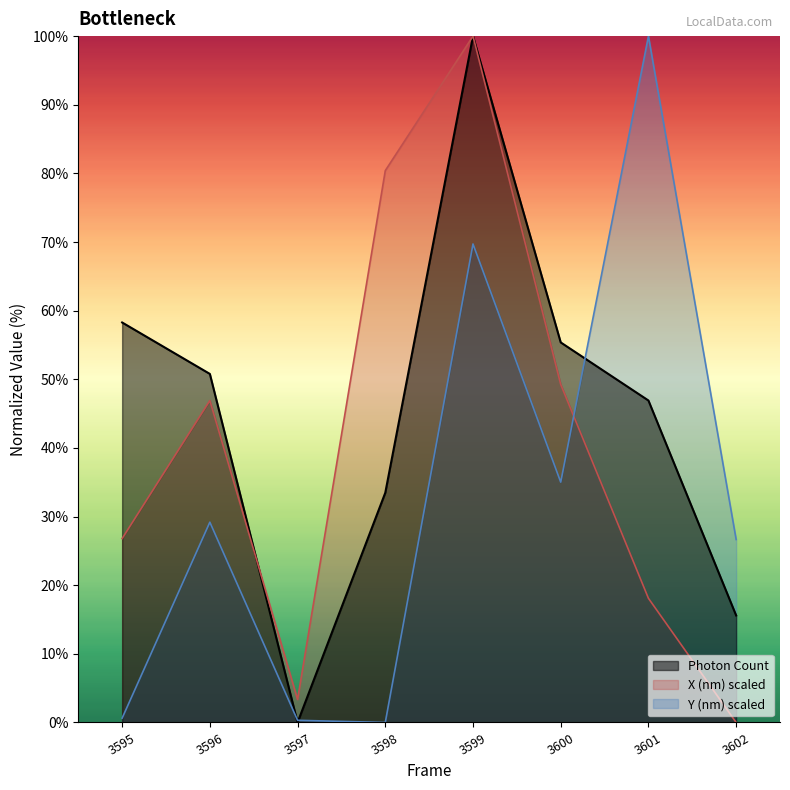

What is the value of the Photon Count point at the 8th from the left?

15.6